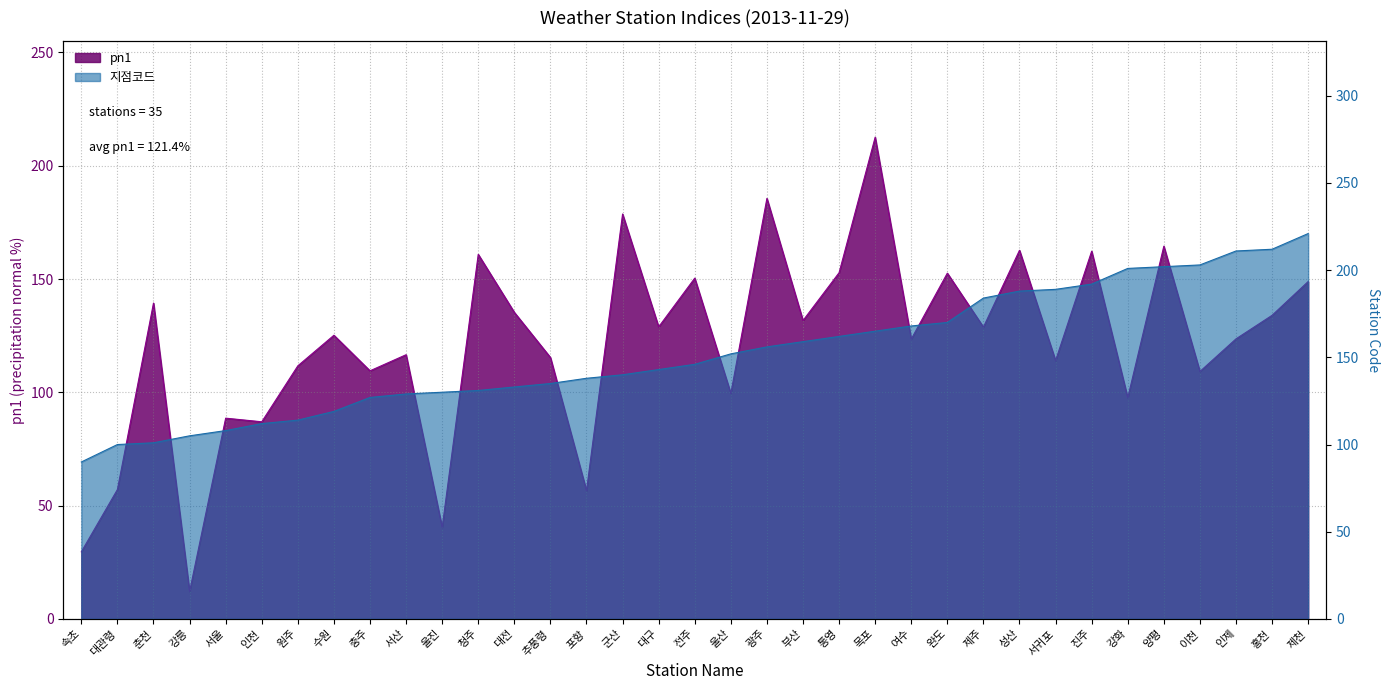

After their last crossing, which series has the higher values: 지점코드 or pn1?

지점코드